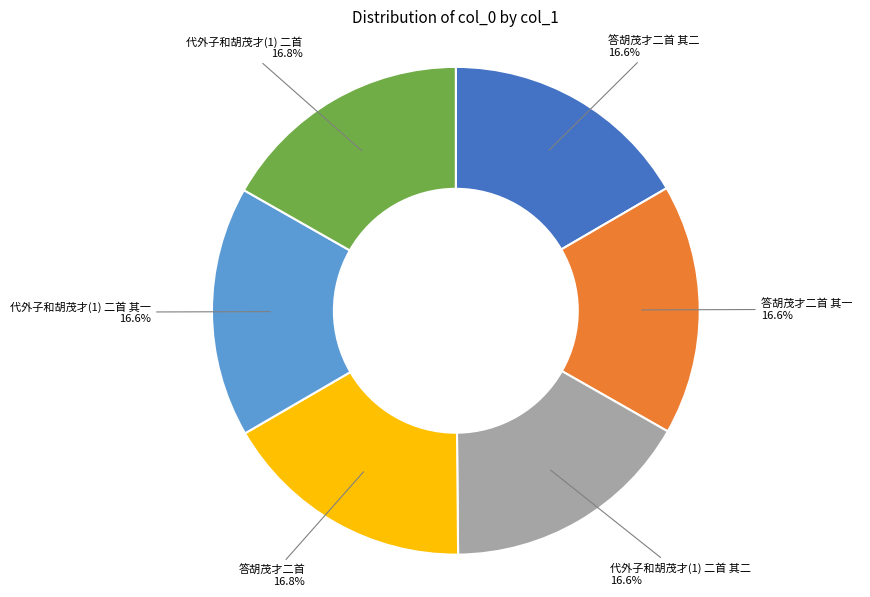

To the nearest percent, what percentage of the pie is 答胡茂才二首 其二?

17%